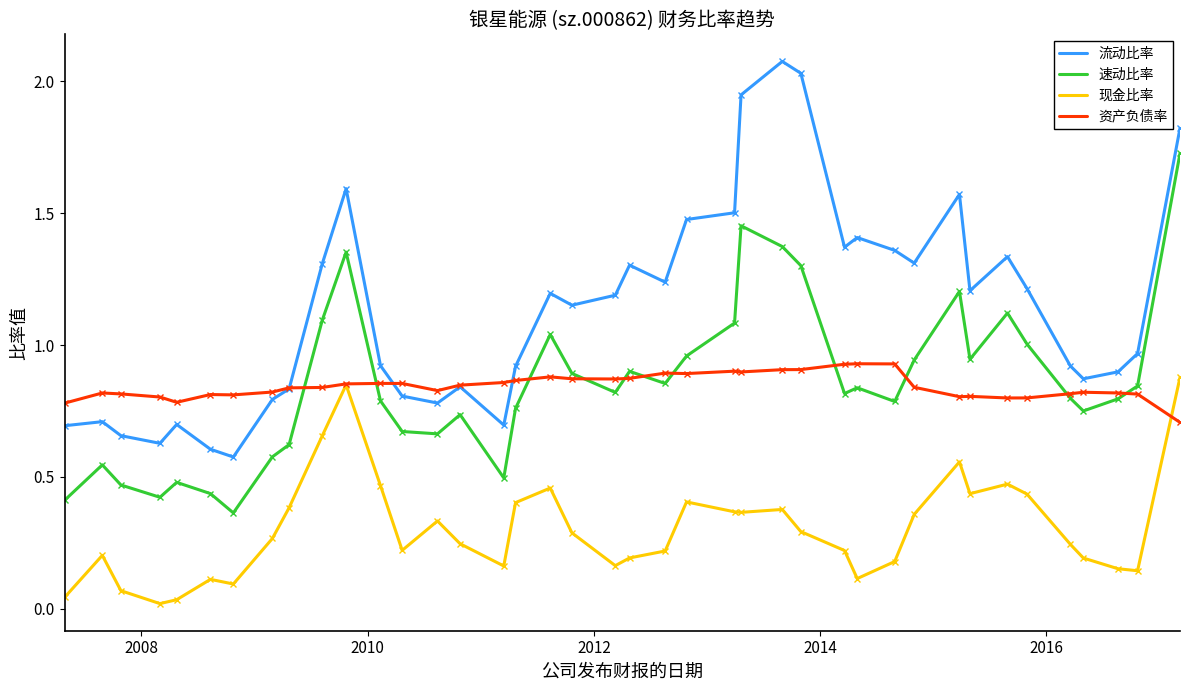

At how many categories does at least one series exceed 2?

2